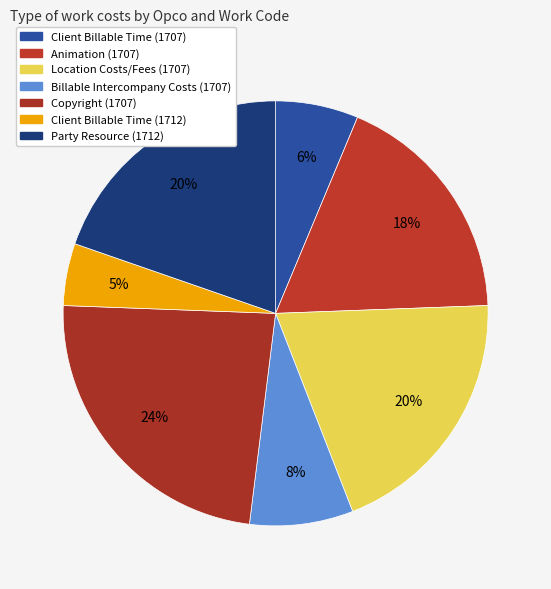

How many segments does this pie chart have?

7